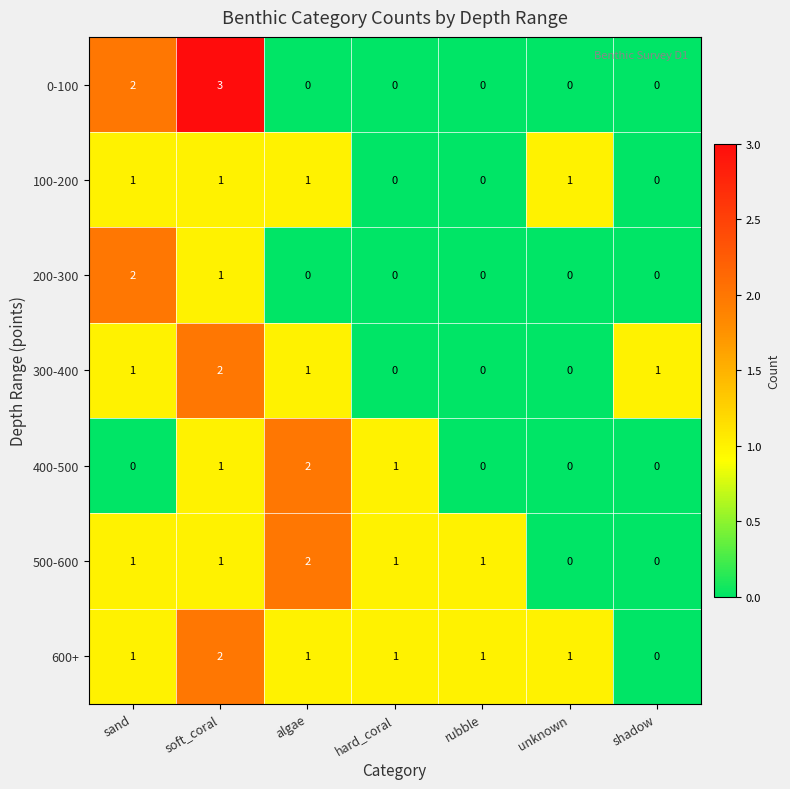

What is the sum of all 600+ values?

7